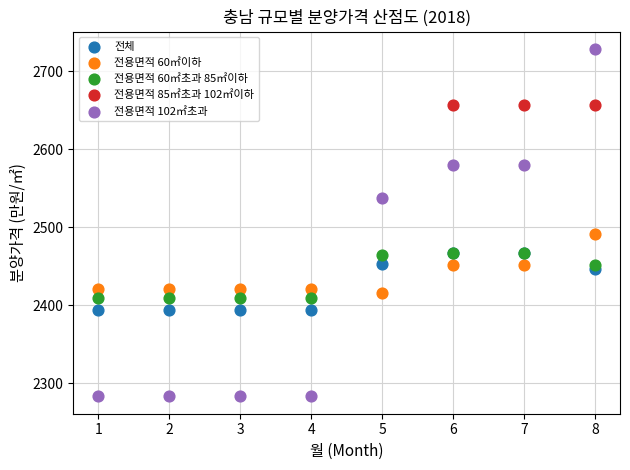

What are all the series names shown in the legend?

전체, 전용면적 60㎡이하, 전용면적 60㎡초과 85㎡이하, 전용면적 85㎡초과 102㎡이하, 전용면적 102㎡초과